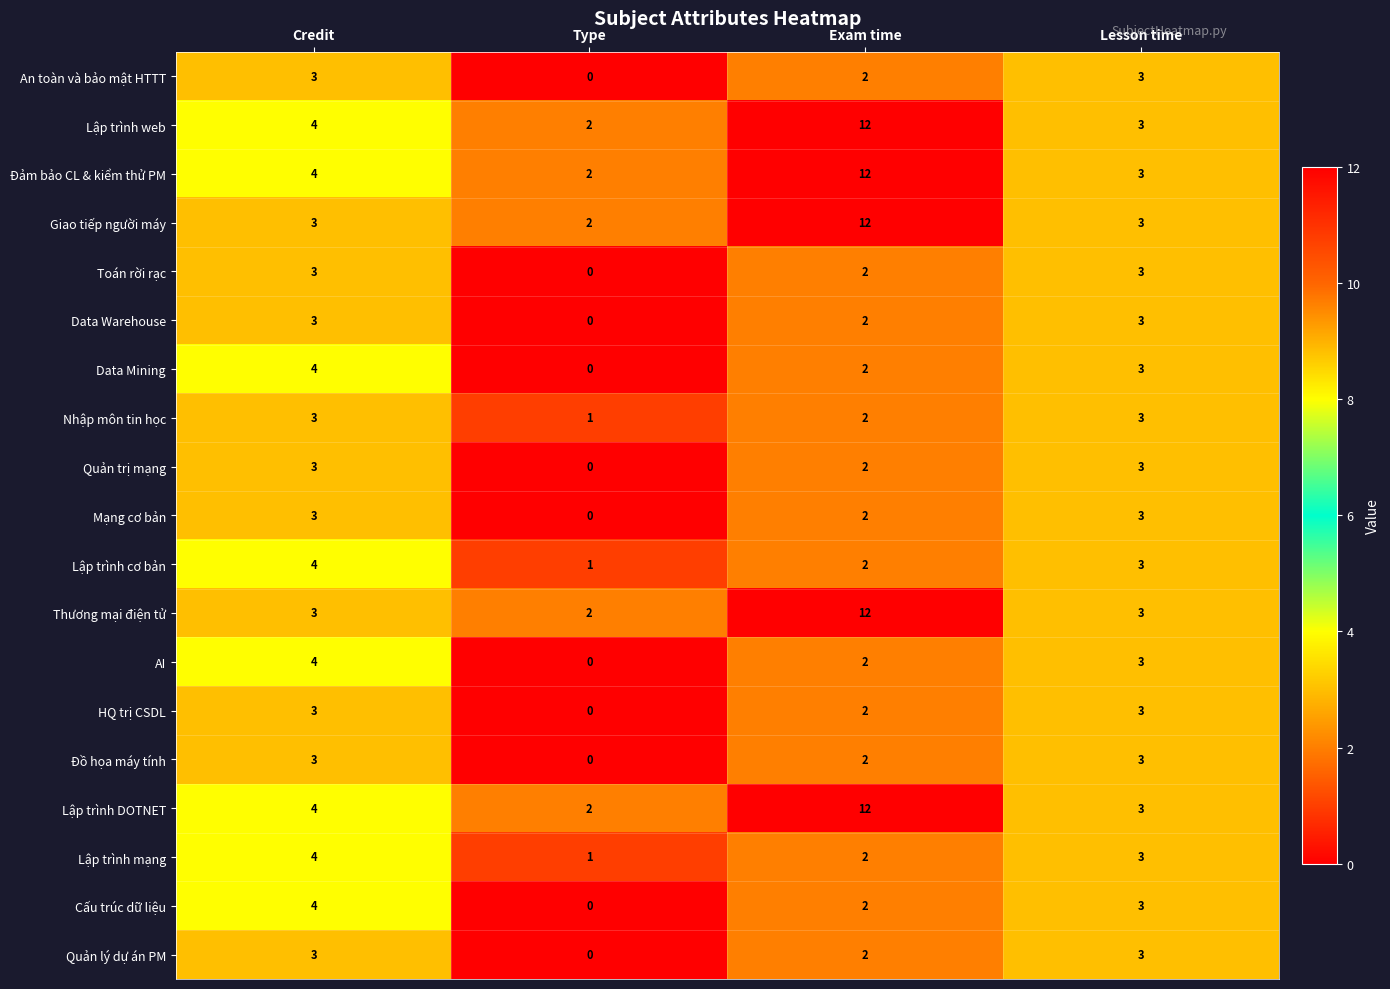

What is the maximum value for Data Warehouse?

3